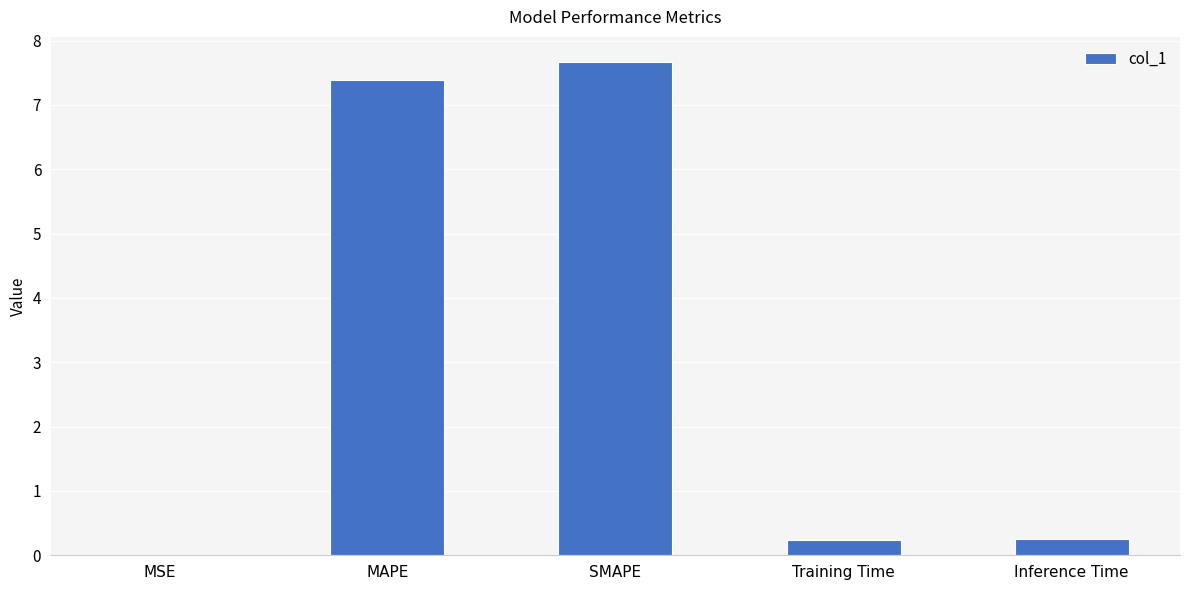

What is the approximate value at SMAPE?

7.7